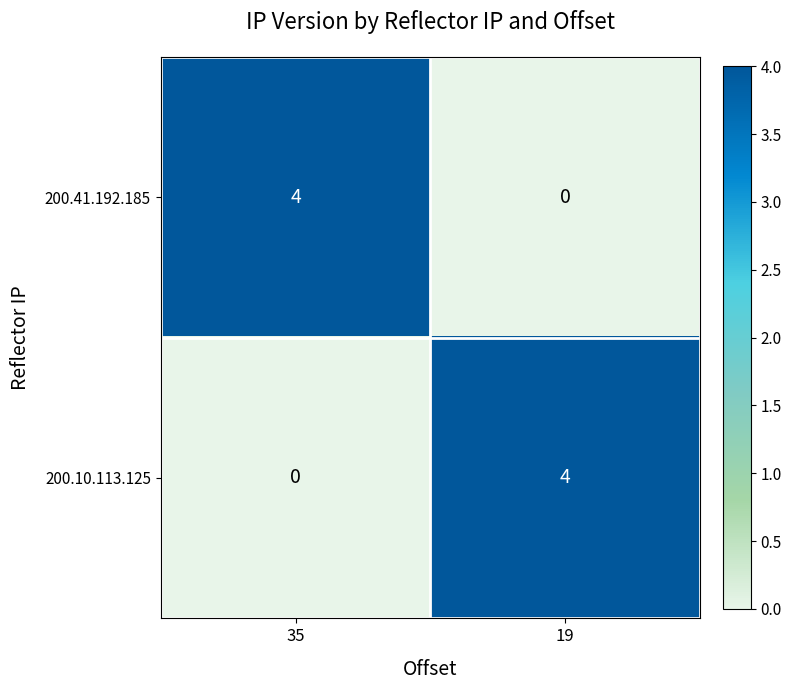

What is the difference between the highest and lowest values at 35?

4